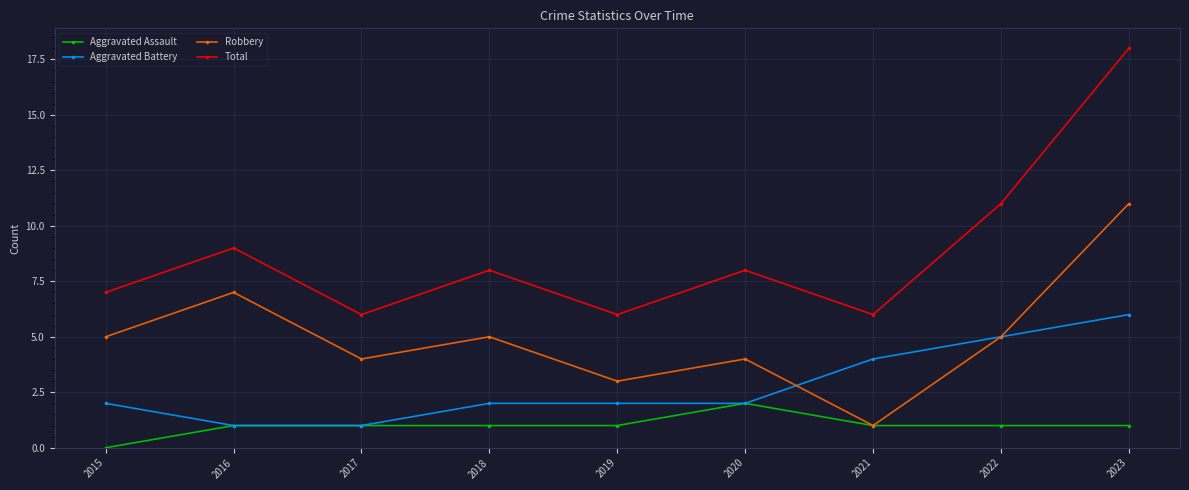

What is the minimum value for Aggravated Battery?

1